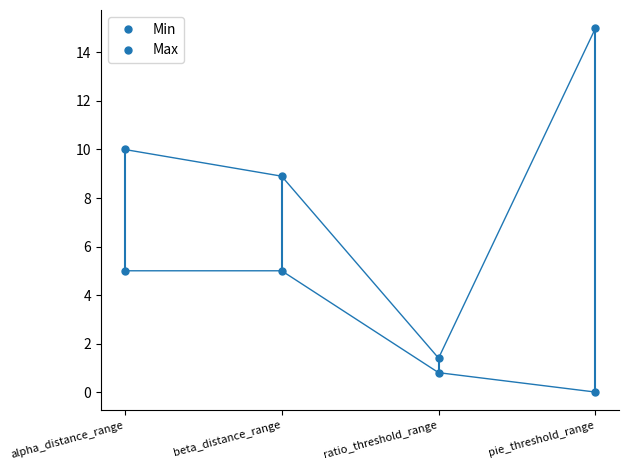

How many positive values does the Min series have?

3